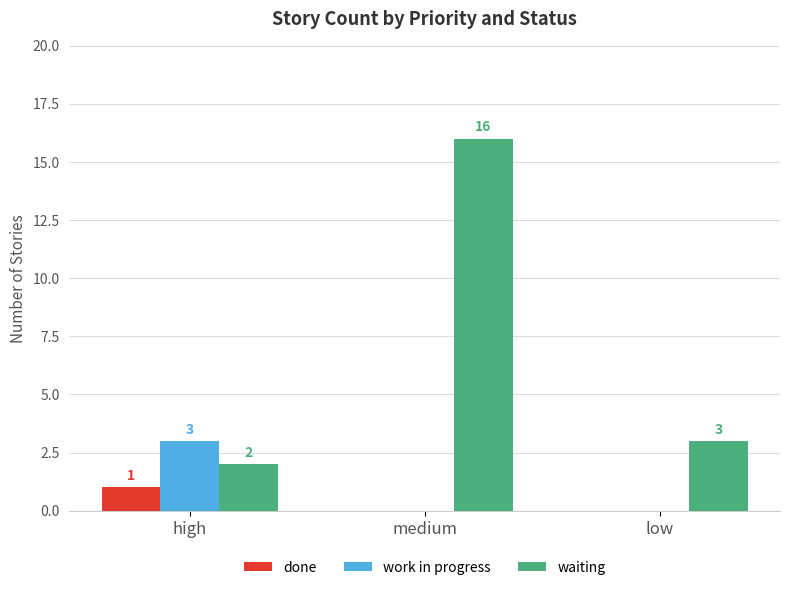

How many work in progress values are between 0 and 3?

3